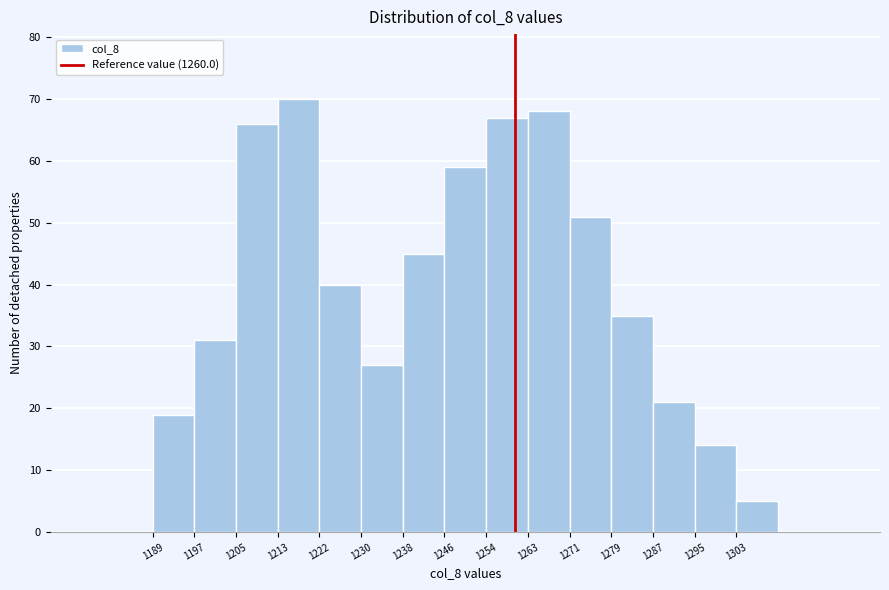

Reading left to right, list every bar in this chart as the range it spans on the x-axis followed by its height. Neither the bar edges nor the heights are printed on the chart, so give them approximately, as read against the axes.

1189 to 1197: 19
1197 to 1205: 31
1205 to 1213: 66
1213 to 1222: 70
1222 to 1230: 40
1230 to 1238: 27
1238 to 1246: 45
1246 to 1254: 59
1254 to 1263: 67
1263 to 1271: 68
1271 to 1279: 51
1279 to 1287: 35
1287 to 1295: 21
1295 to 1303: 14
1303 to 1312: 5